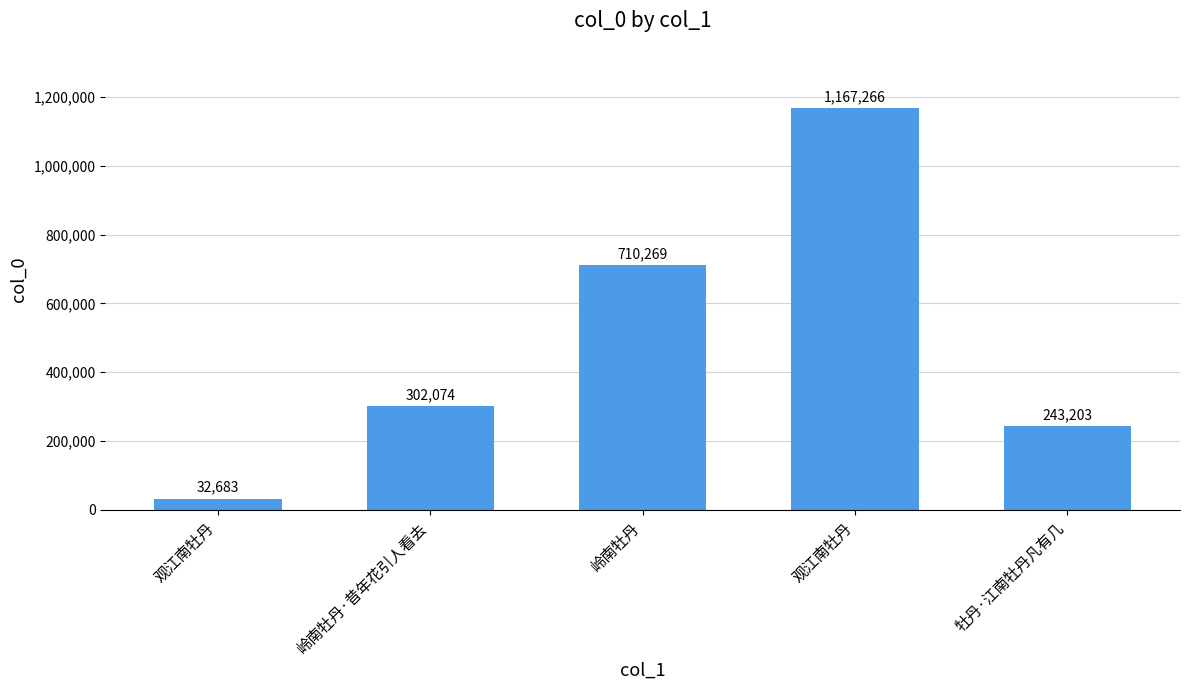

The value at 岭南牡丹 is 1176111. True or false?

False